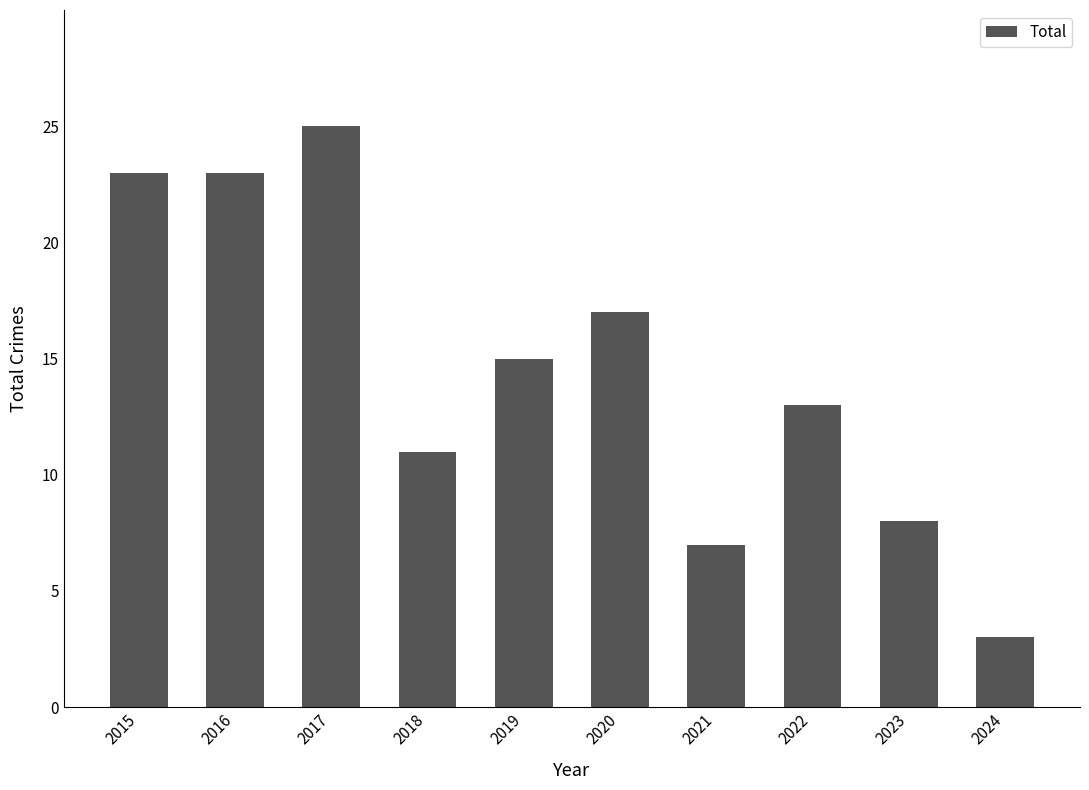

What is the difference between the values at 2023 and 2019?

7